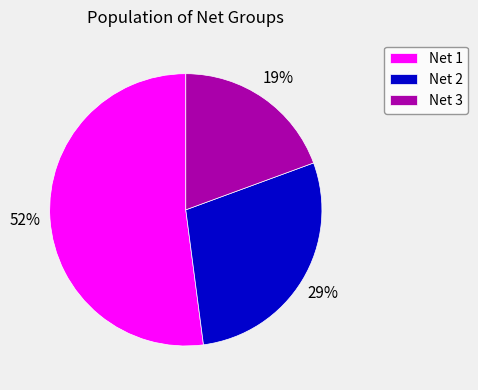

To the nearest percent, what is the difference between the largest and smallest slice percentages?

33%